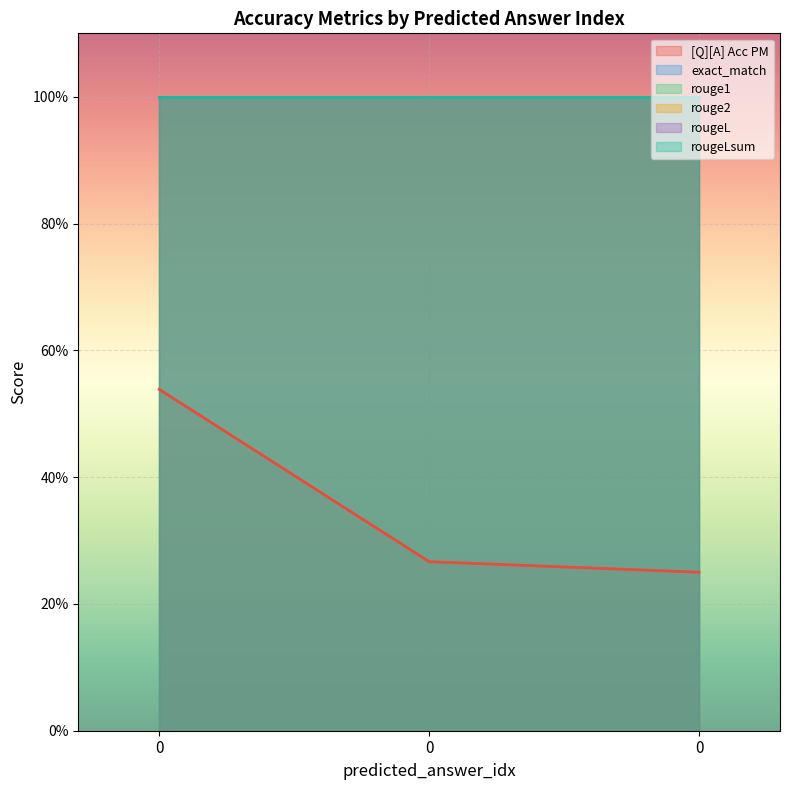

The value of rougeLsum at 0 is 1.0. True or false?

True